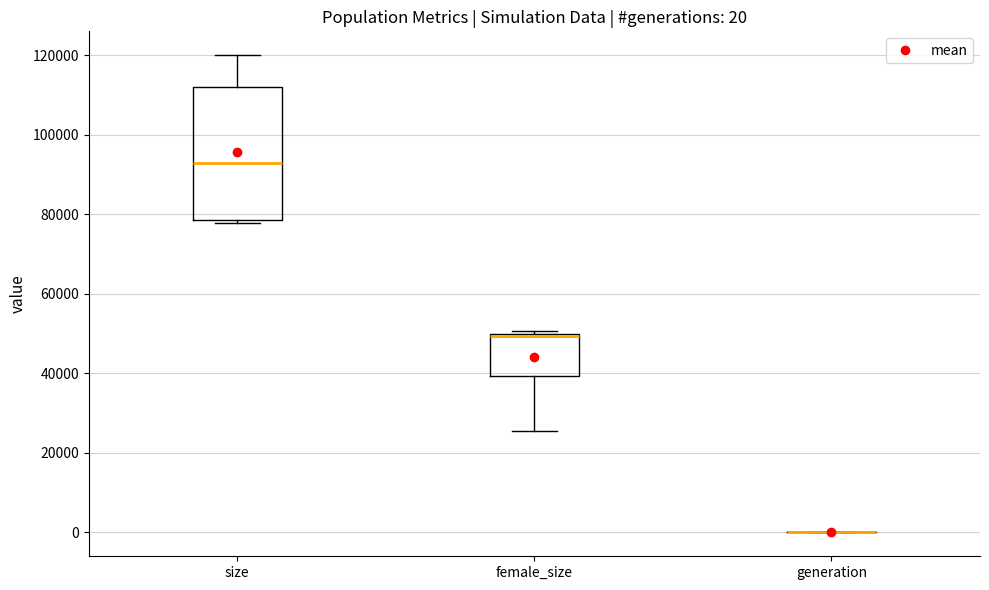

Comparing the boxes themselves (not the whiskers), which one is the tallest?

size